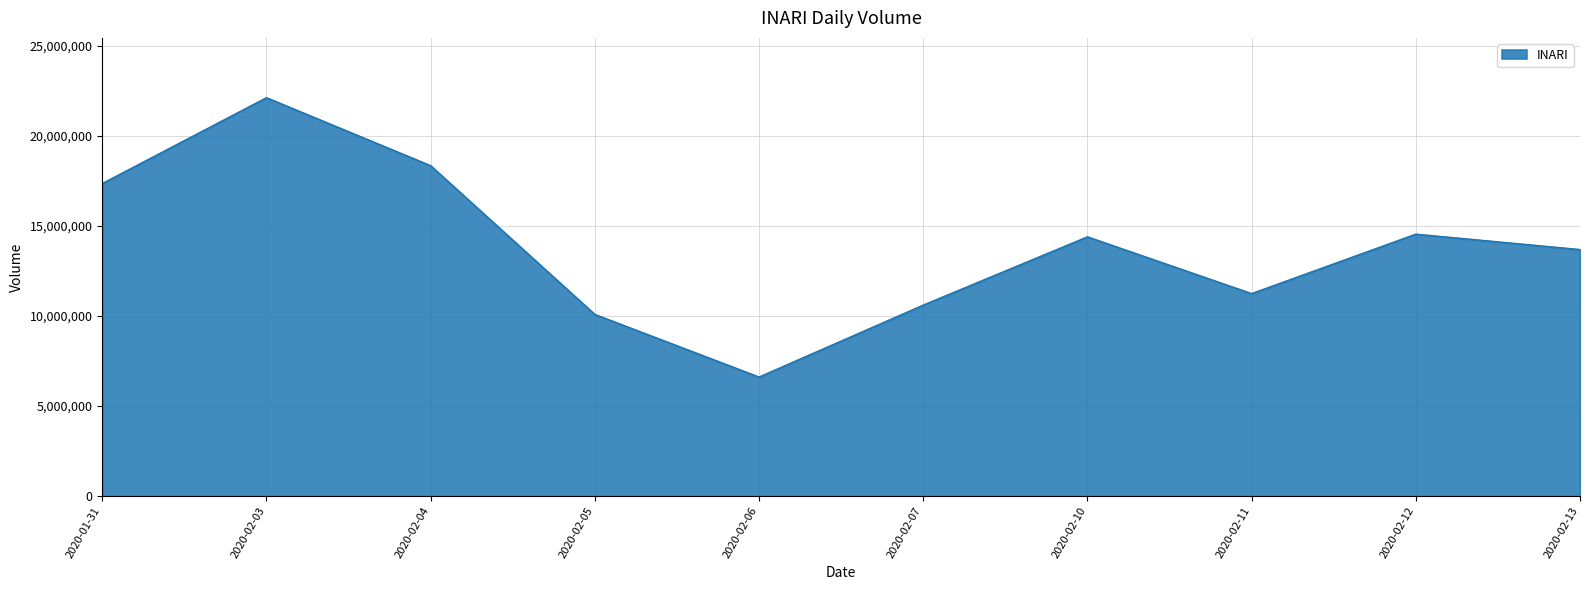

What is the difference between the maximum and minimum values?

15501900